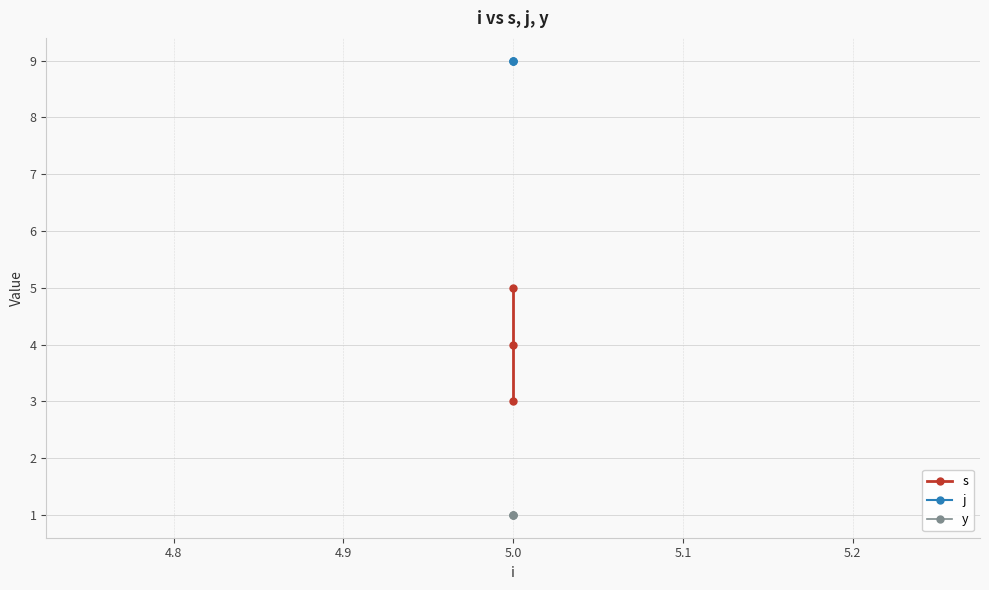

Which has a higher value, 5.0 or 5.0?

5.0